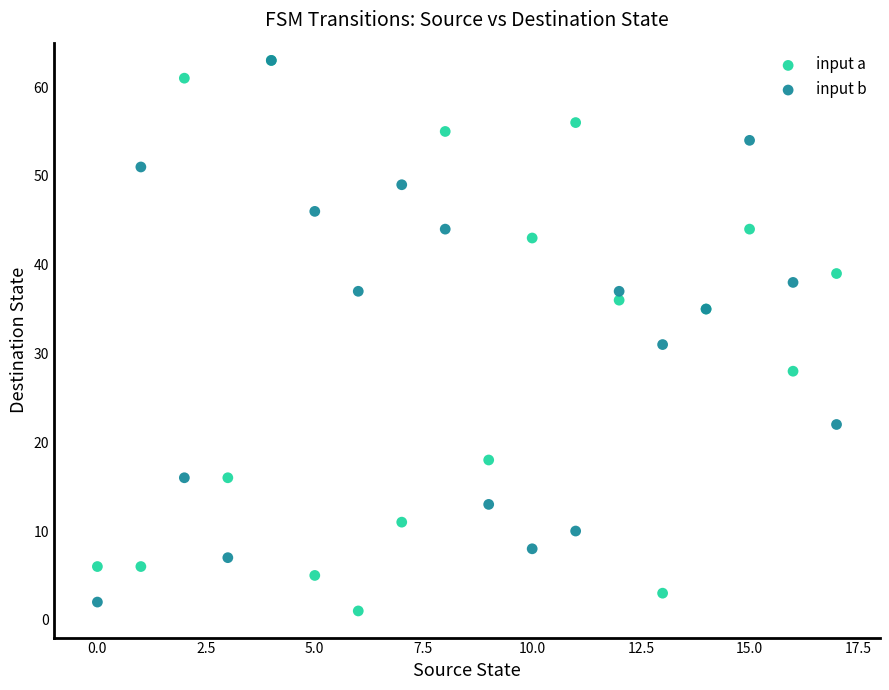

Across all series, what Y value is closest to 32?

31